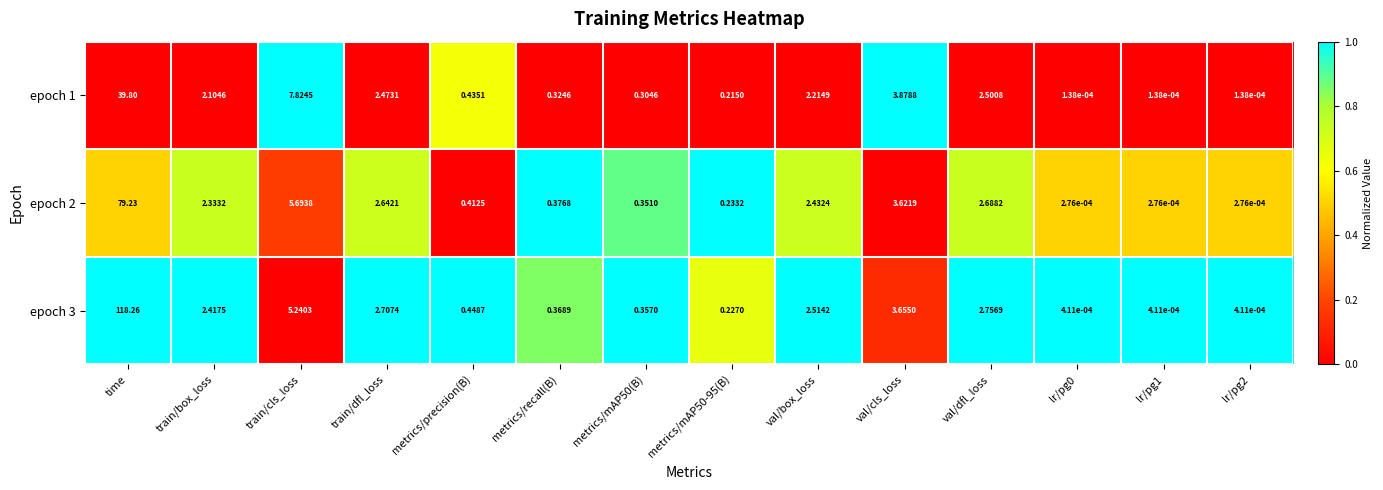

Which series has the largest total across all categories?

epoch 3